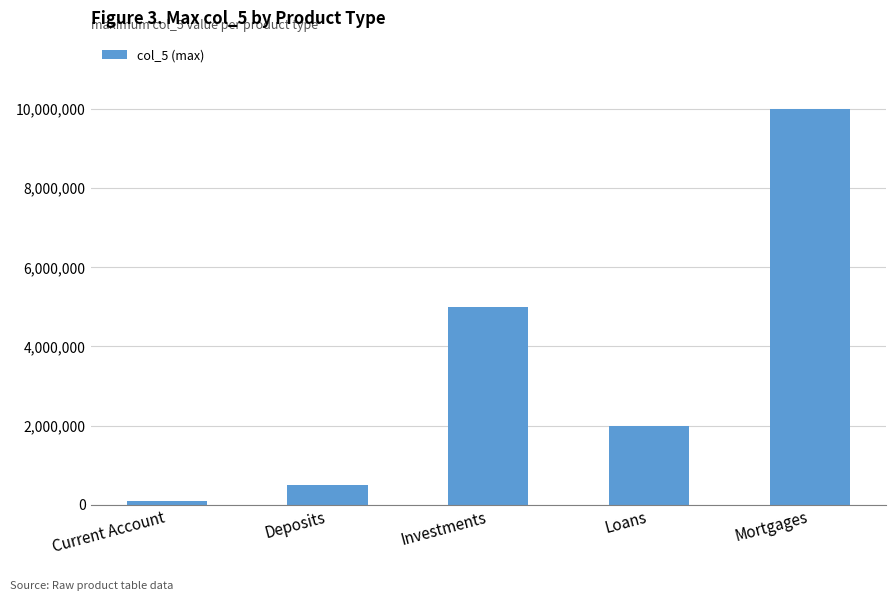

What is the smallest value displayed?

100000